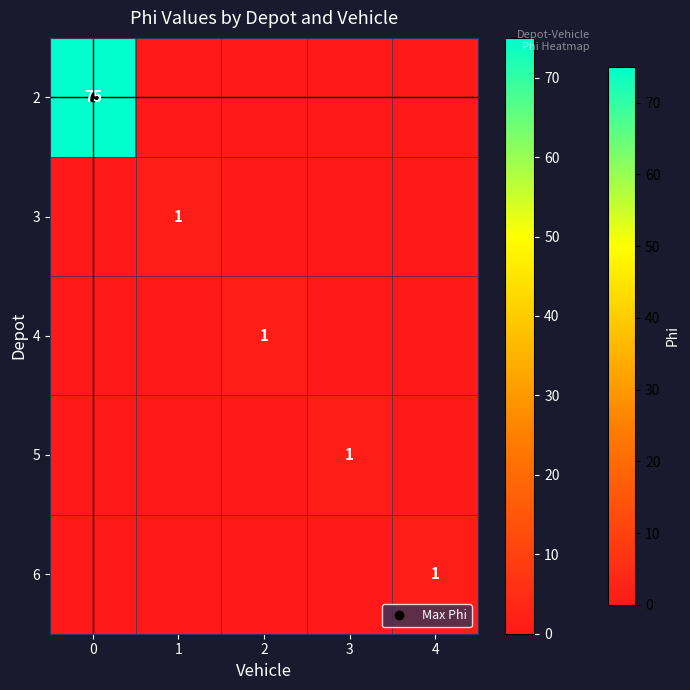

What is the sum of the 6 values at 3 and 4?

1